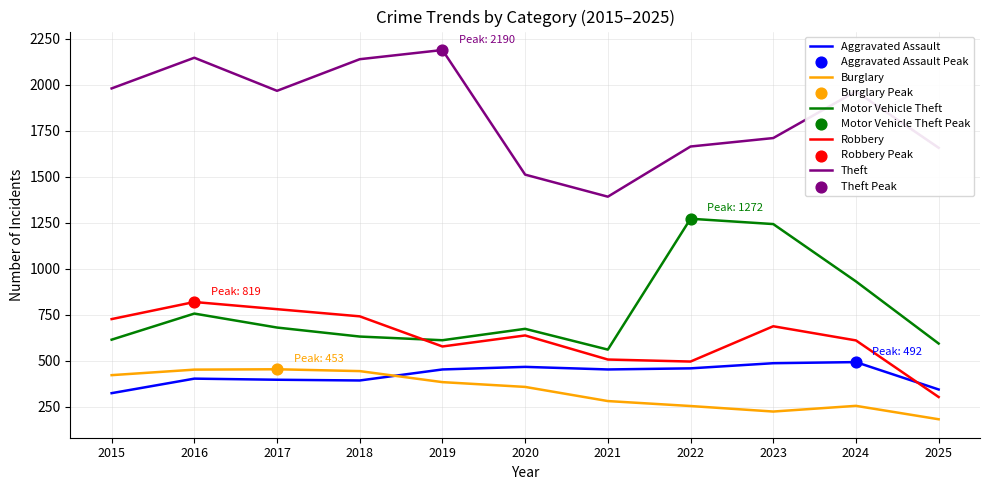

At how many categories does at least one series exceed 1555?

9